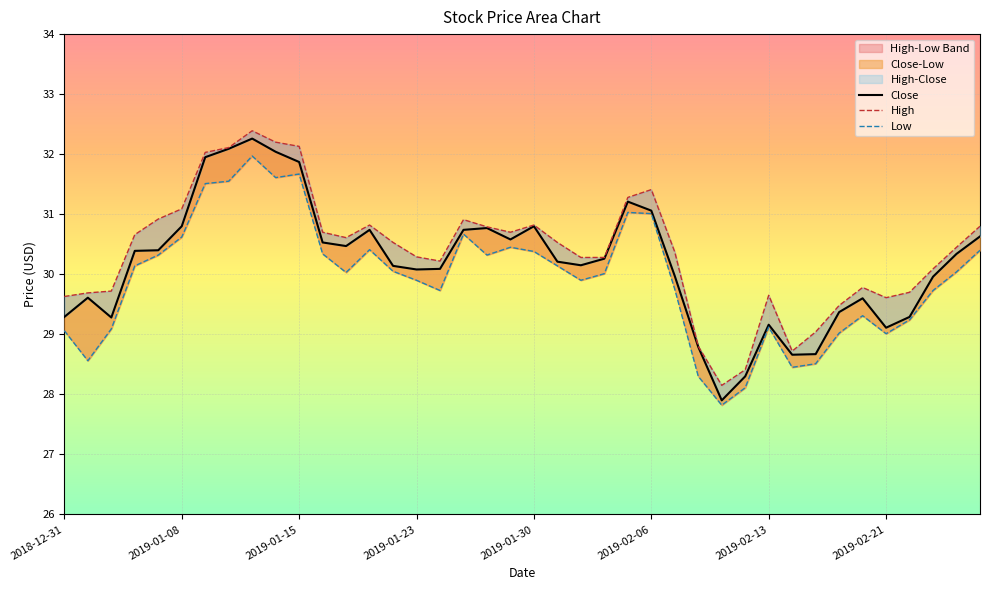

True or false: Close and Low intersect in this chart.

False